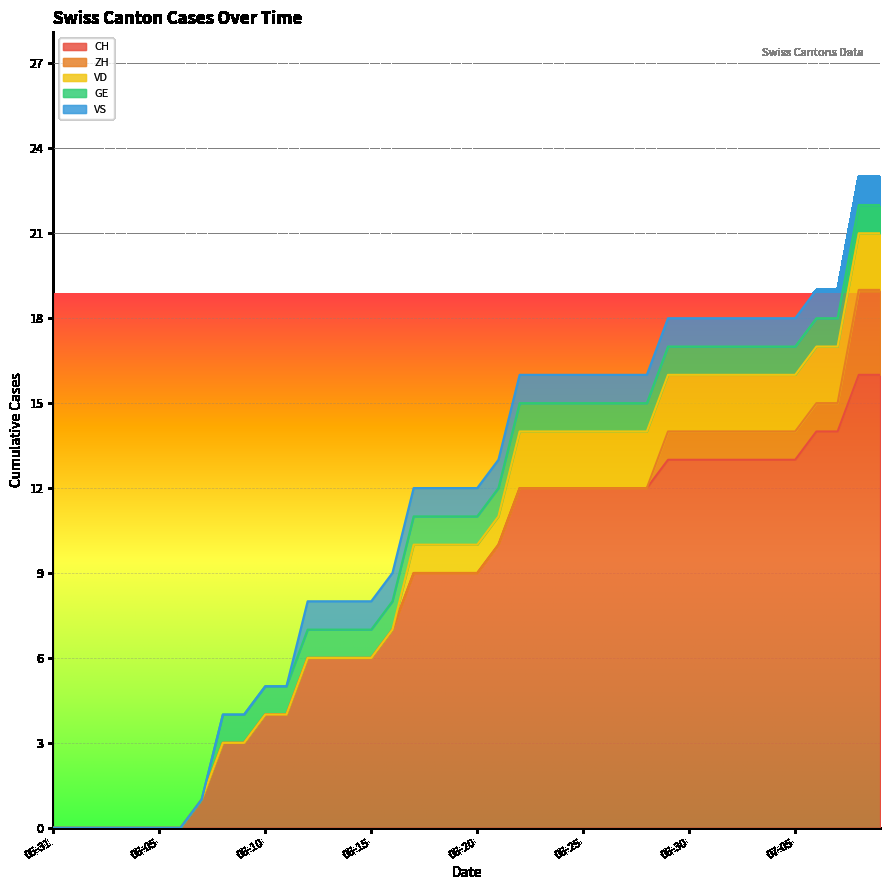

True or false: VS and VD intersect in this chart.

False